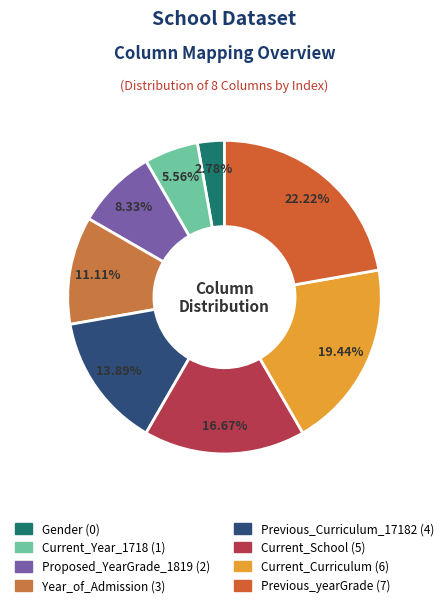

To the nearest percent, what percentage of the pie is Previous_Curriculum_17182?

14%